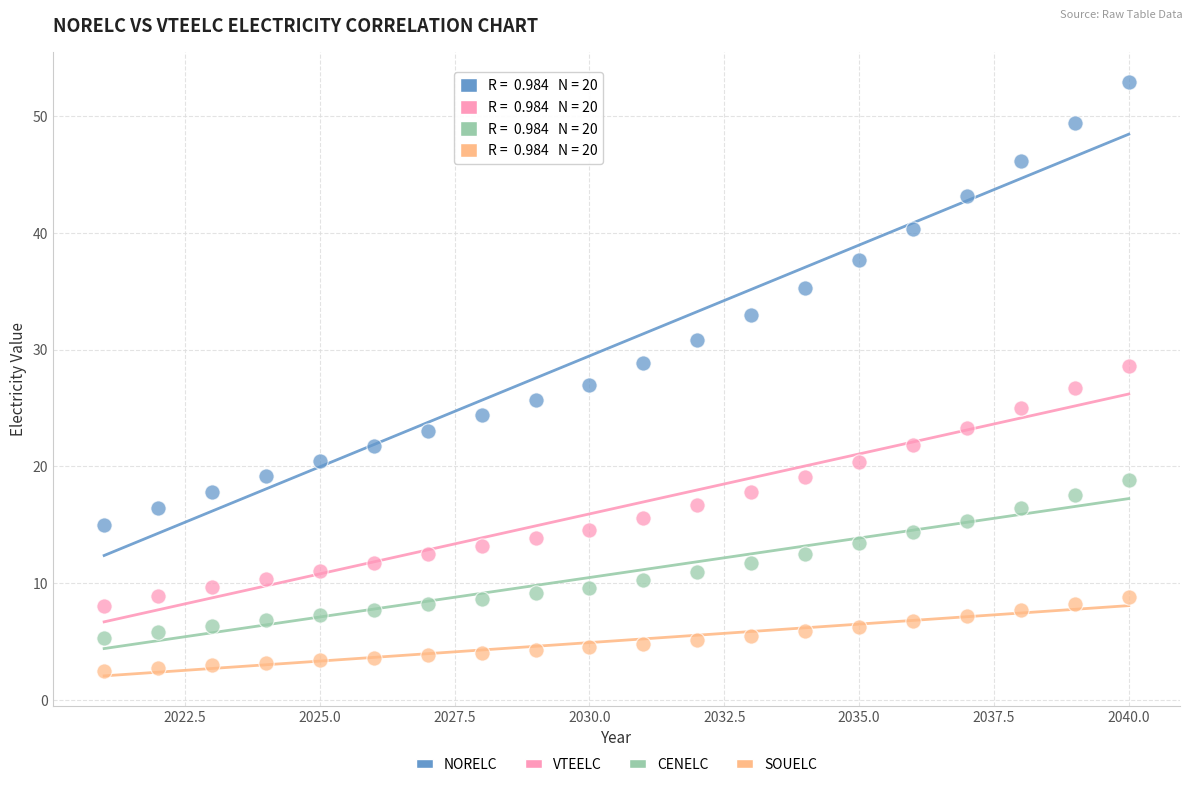

What are all the series names shown in the legend?

NORELC, VTEELC, CENELC, SOUELC